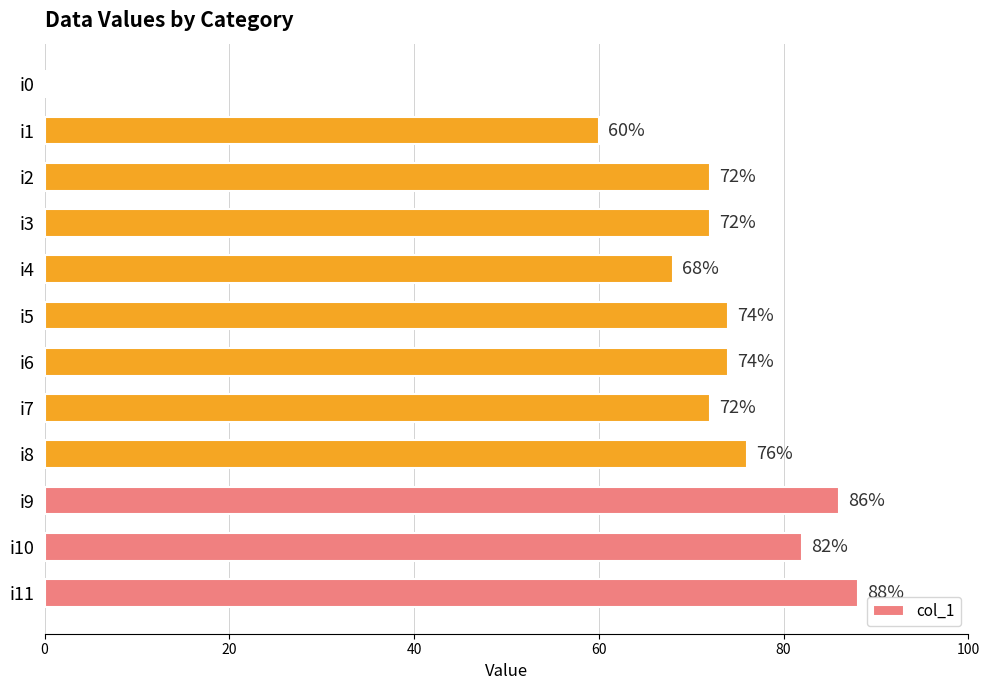

Is it true that the value at i9 is 23?

False